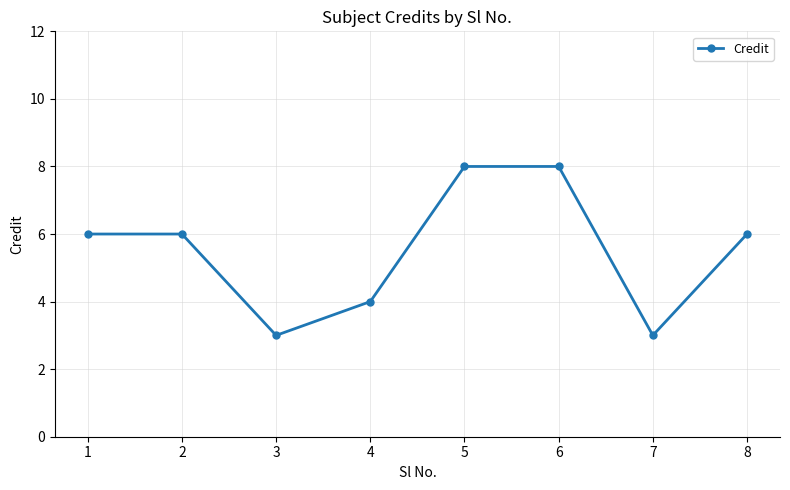

What is the difference between the second highest and second lowest values?

5